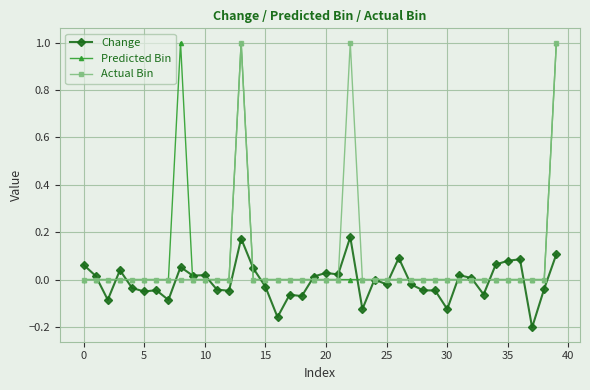

What is the greatest value displayed?

1.0